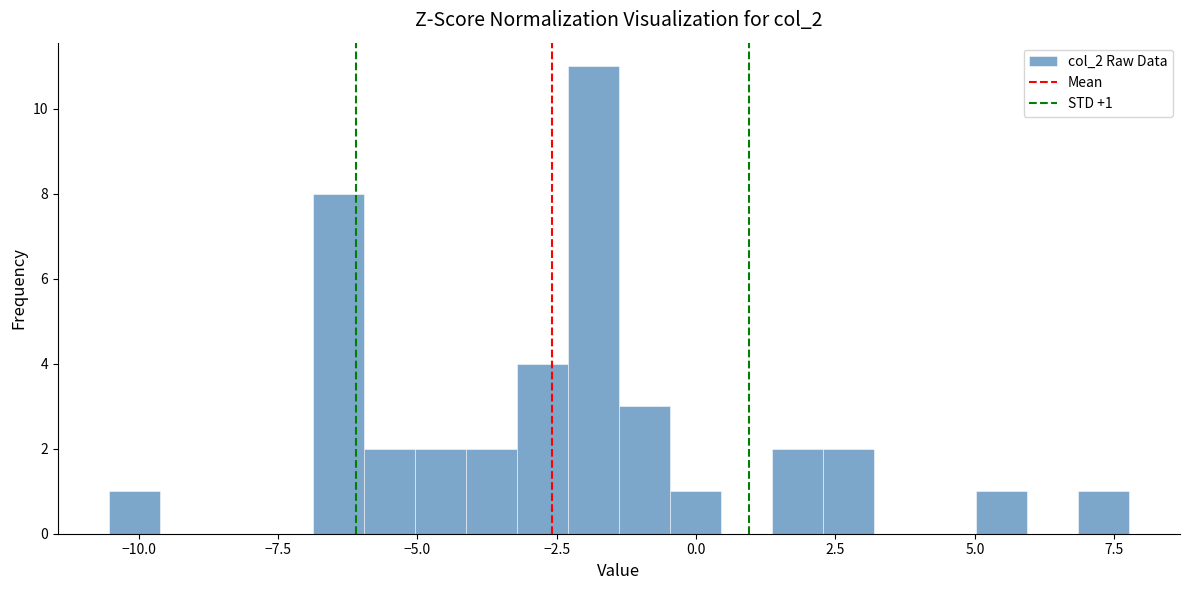

Around what value on the x-axis is the tallest bar? Give the approximate position of its centre, as read against the axis.

-2.0